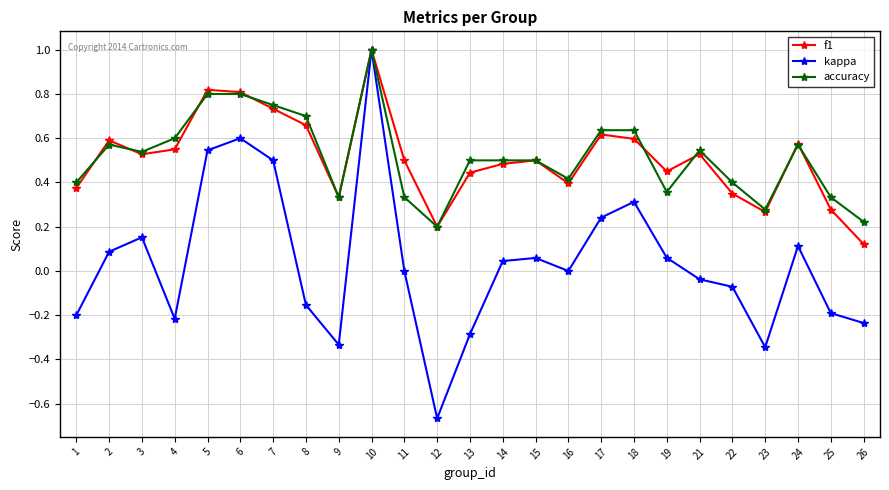

How many data points does each series have?

25